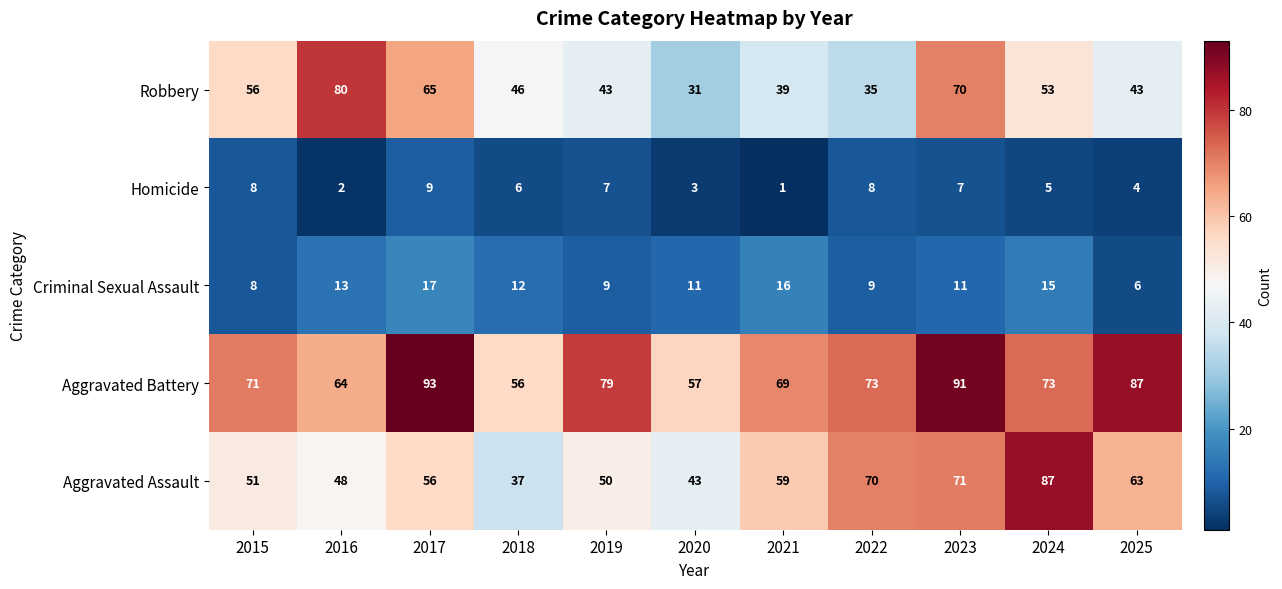

Is it true that Aggravated Battery equals 129 at 2019?

False